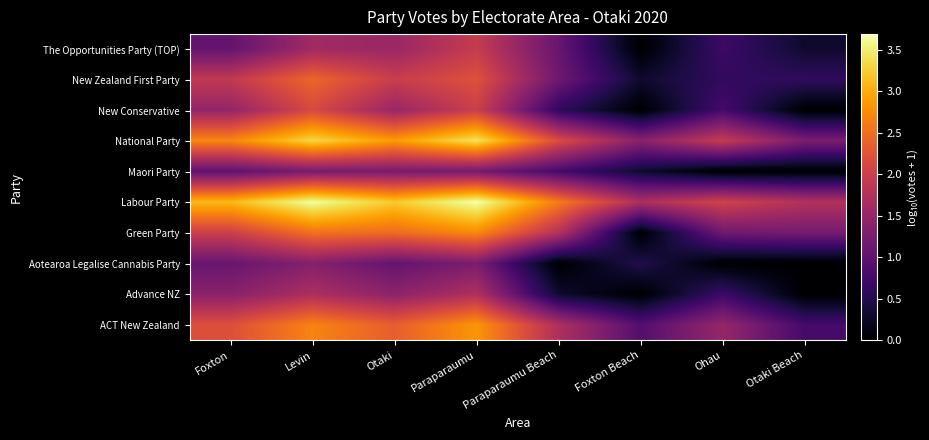

What is the spread (max minus min) of values at Levin?

2.4